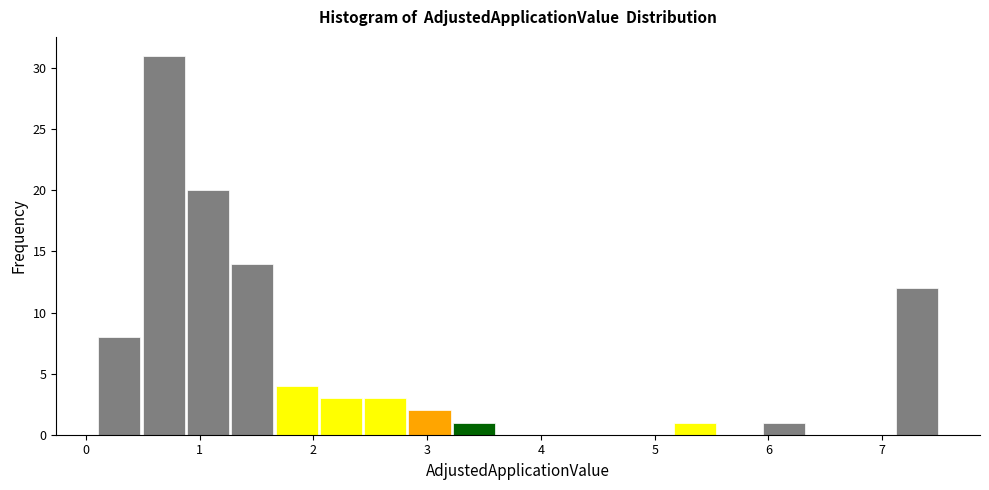

Around what value on the x-axis is the tallest bar? Give the approximate position of its centre, as read against the axis.

0.7